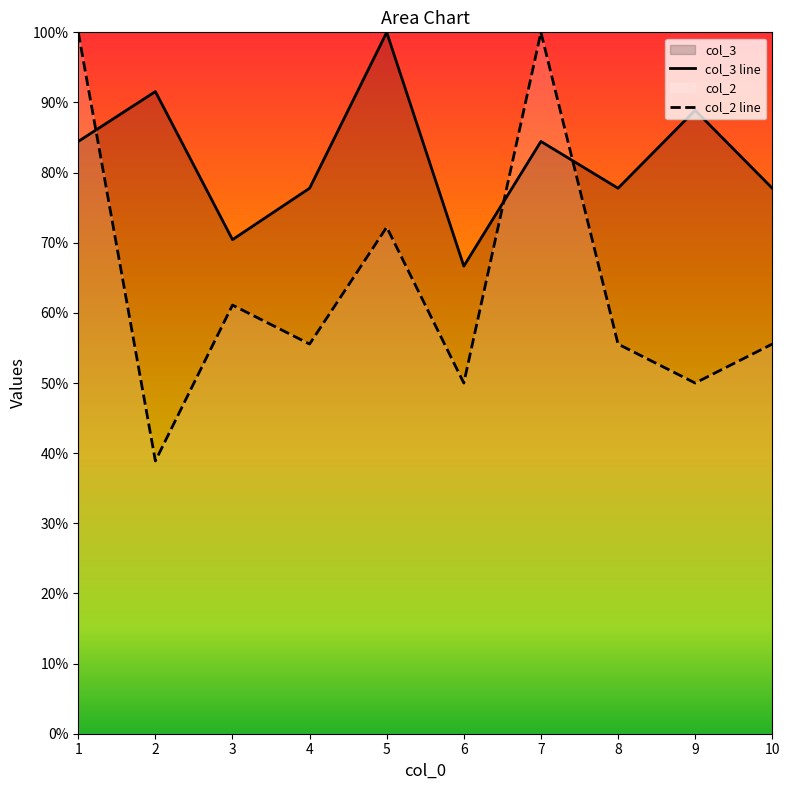

List the series in order of their overall mean, highest first.

col_3 line, col_2 line